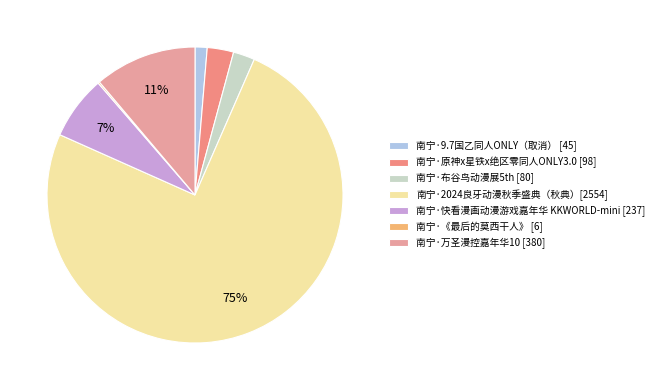

To the nearest percent, what is the difference between the largest and smallest slice percentages?

75%